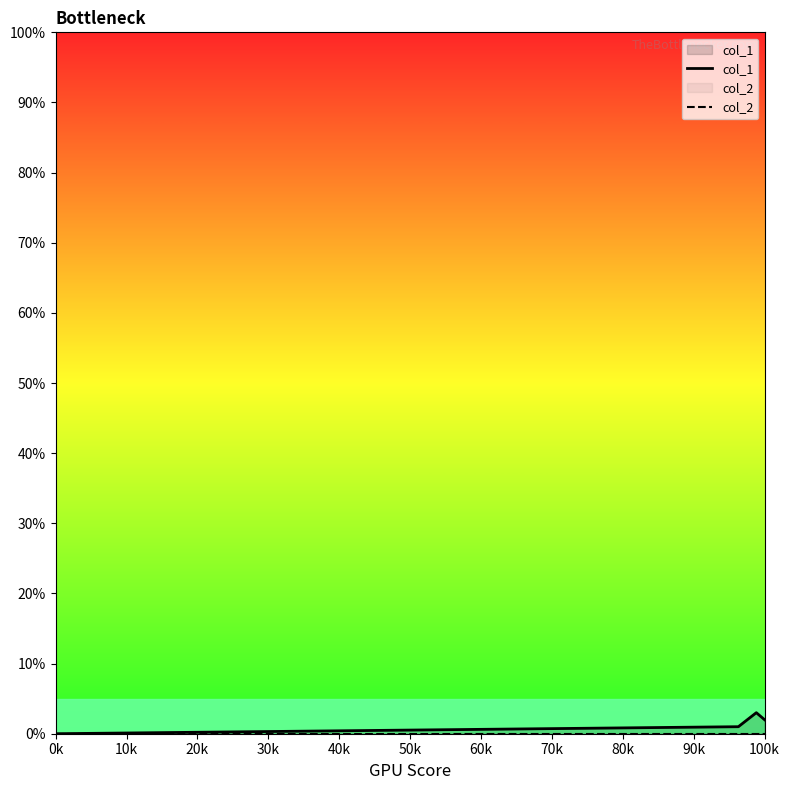

Rank the series by their maximum value, from highest to lowest.

col_1, col_2